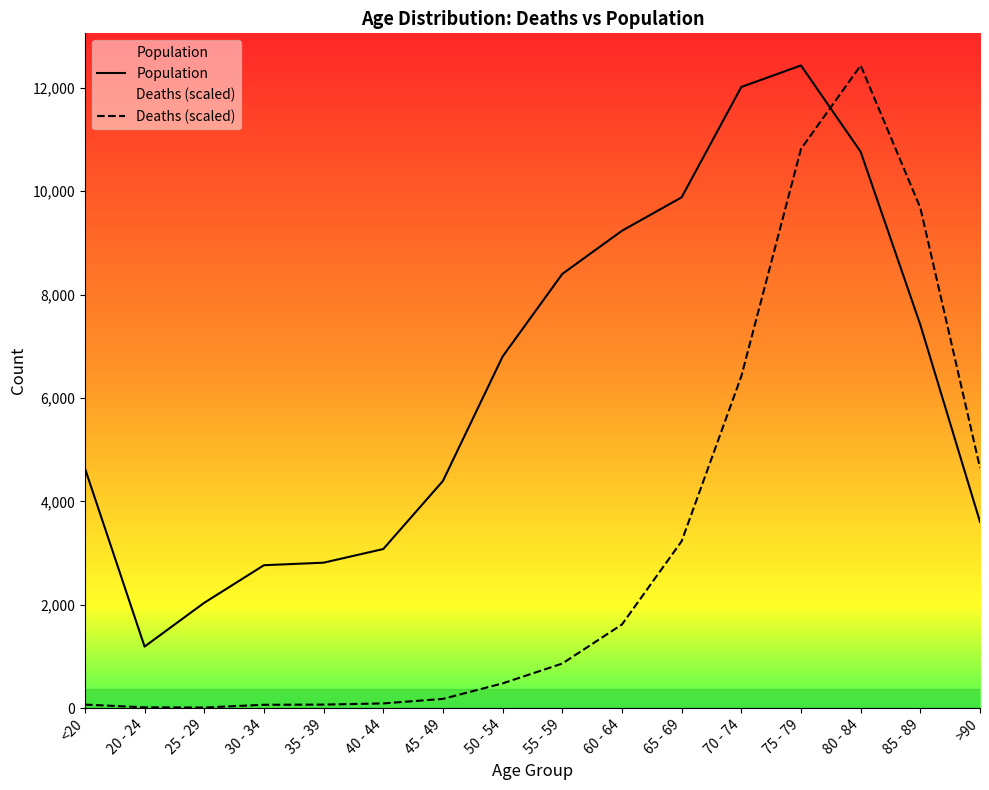

Does the chart display data point markers on the line(s)?

No